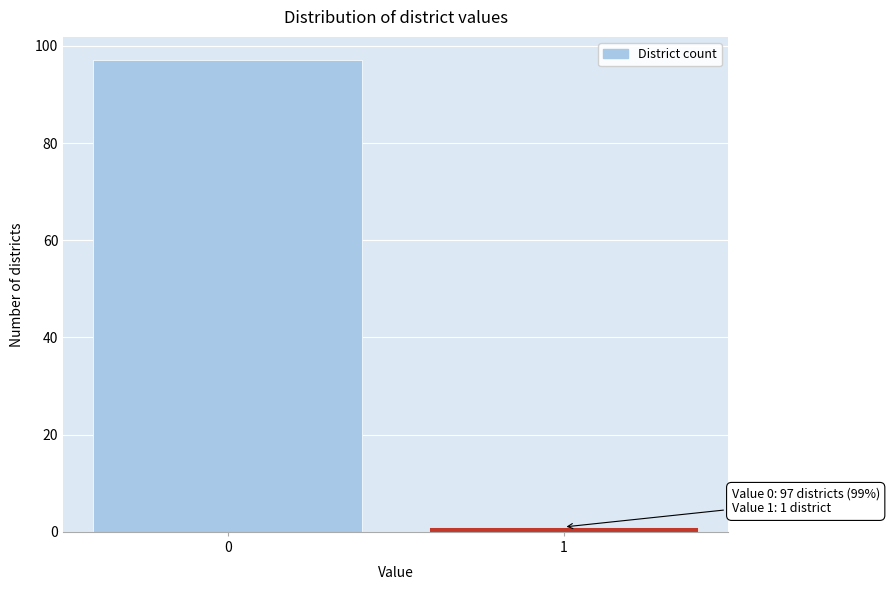

Reading left to right, transcribe all the data shown in this chart.

0=97	1=1